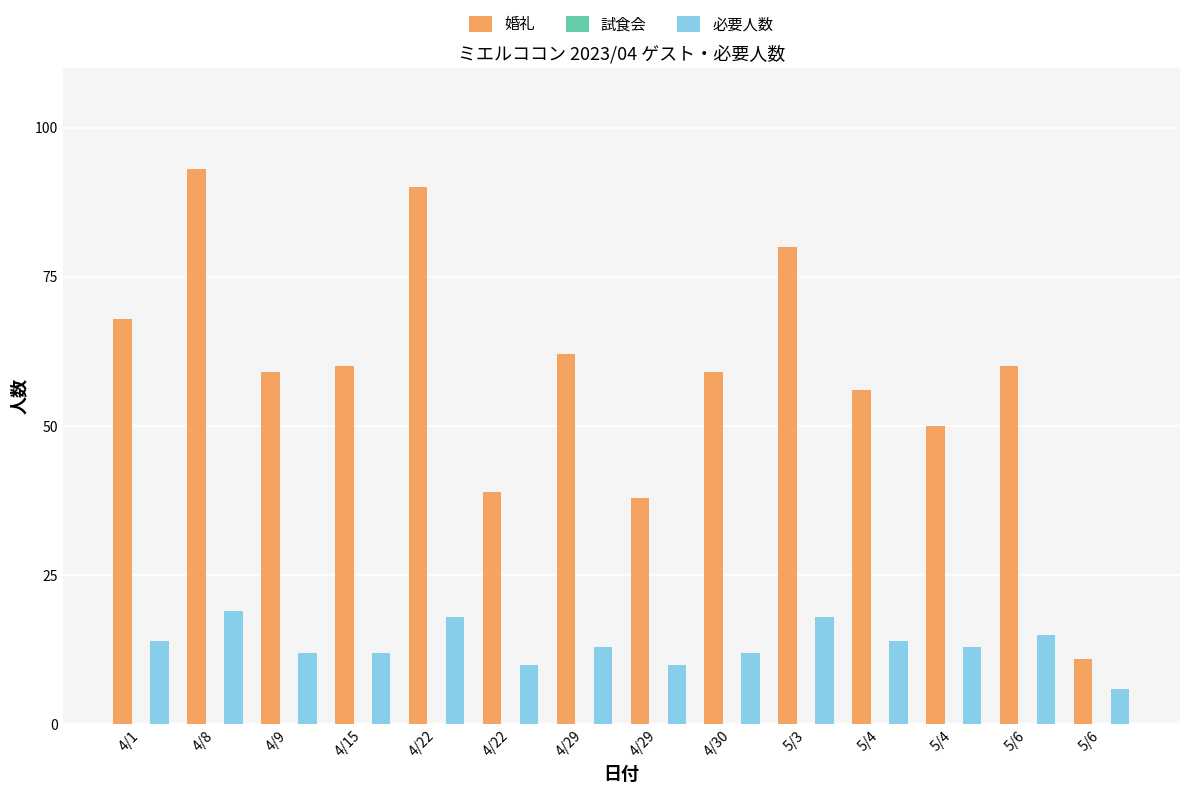

How many distinct data groups are displayed?

2